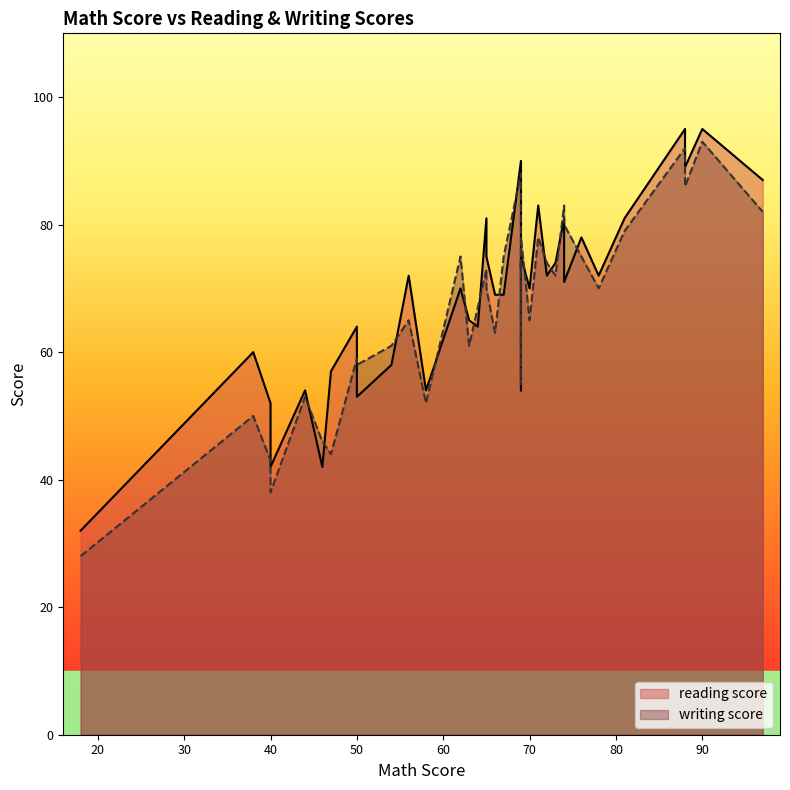

How many lines are shown in the chart?

2